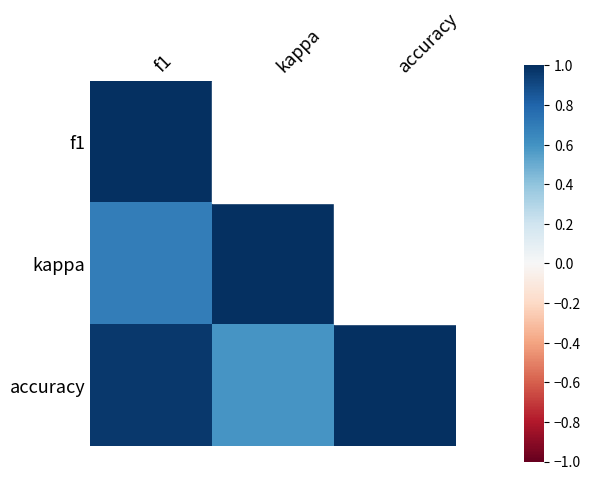

How many distinct data groups are displayed?

3